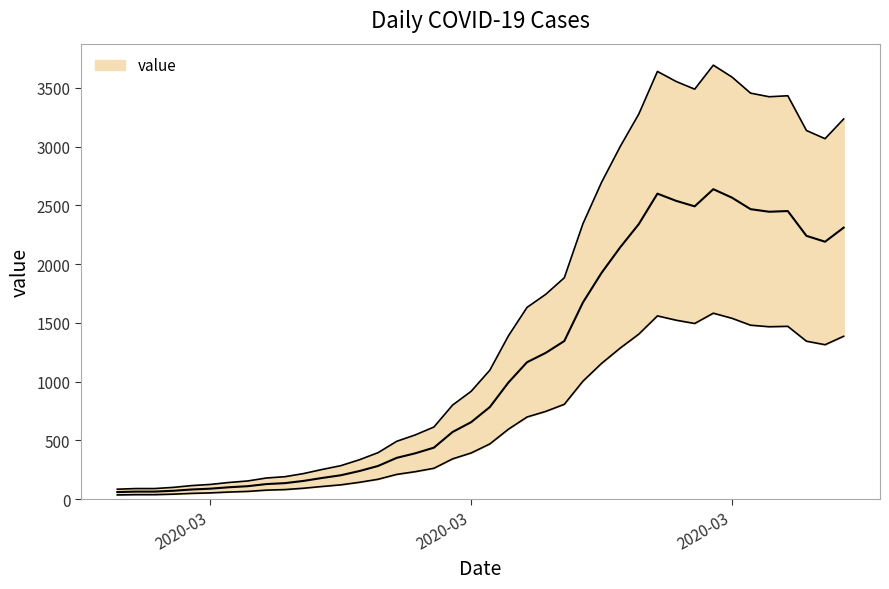

Reading left to right, what are all the values shown in this chart?

36.6	39.0	39.0	43.2	49.8	54.0	61.2	66.6	77.4	82.2	93.6	108.6	122.4	144.0	169.8	211.2	234.6	263.4	343.2	393.6	470.4	595.8	699.6	747.0	807.6	1004.4	1155.6	1285.8	1404.6	1560.0	1523.4	1495.2	1582.8	1539.6	1480.8	1467.6	1471.2	1344.6	1314.6	1386.6